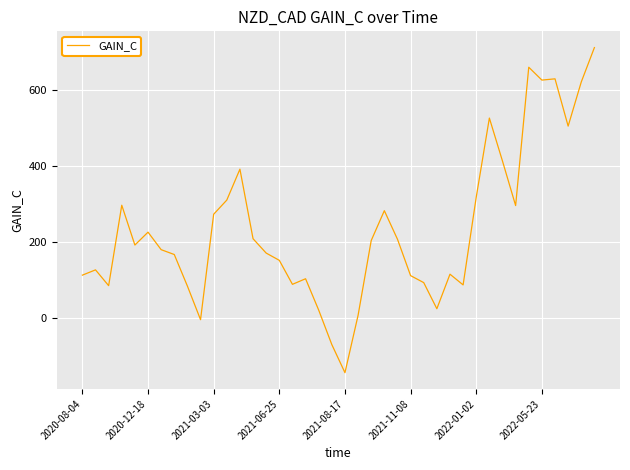

What is the maximum value shown in the chart?

712.8